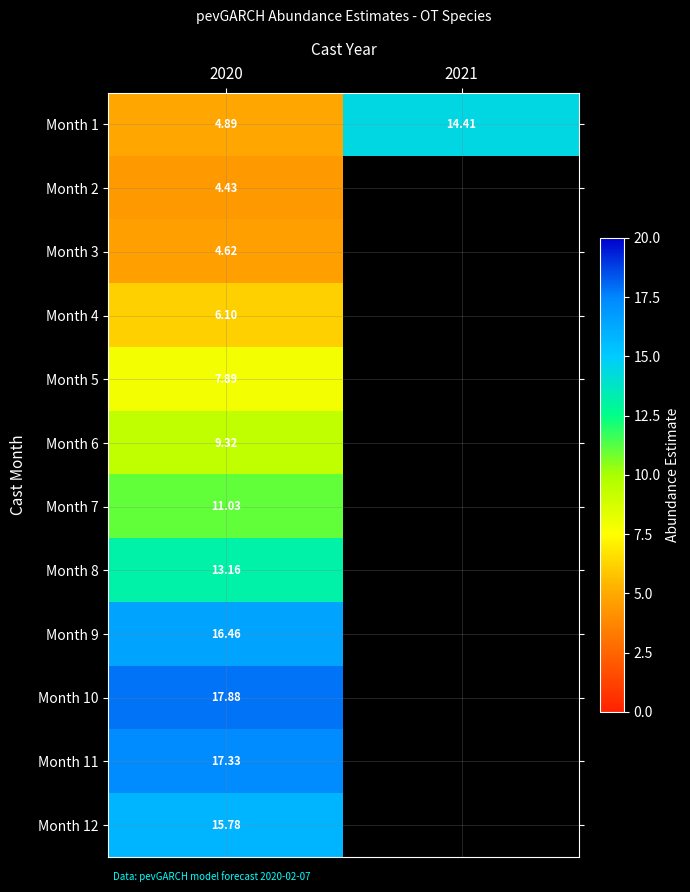

What is the greatest value displayed?

17.9